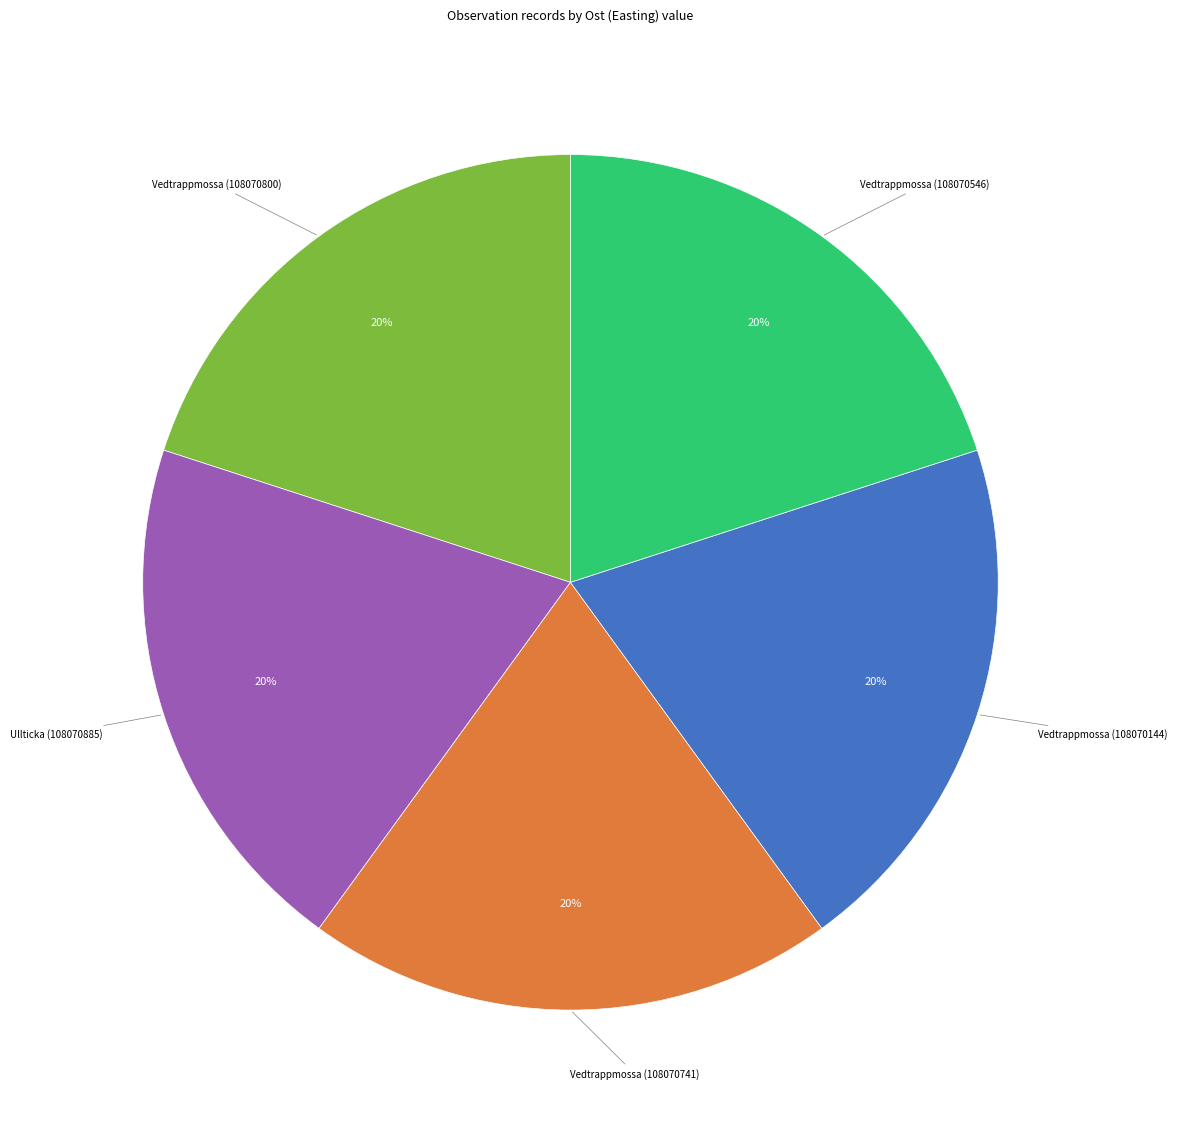

To the nearest percent, what is the average slice percentage?

20%